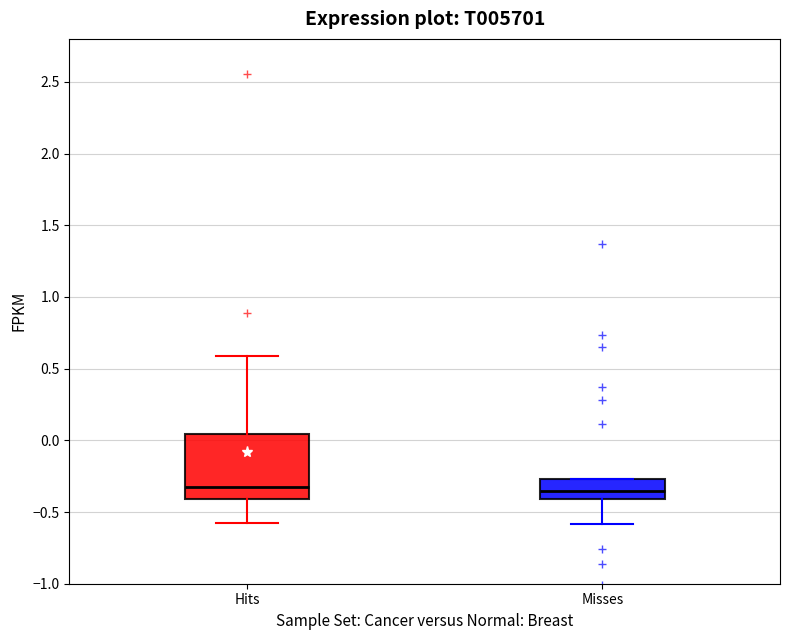

Which box is the tallest, from its lower edge to its upper edge?

Hits